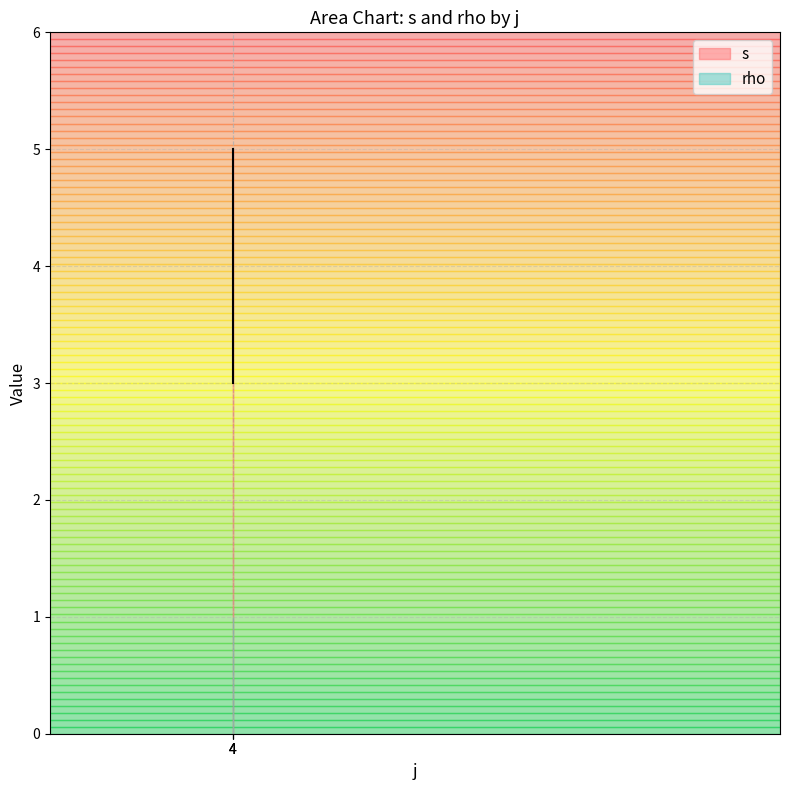

True or false: the data shows 2 at 4.

False